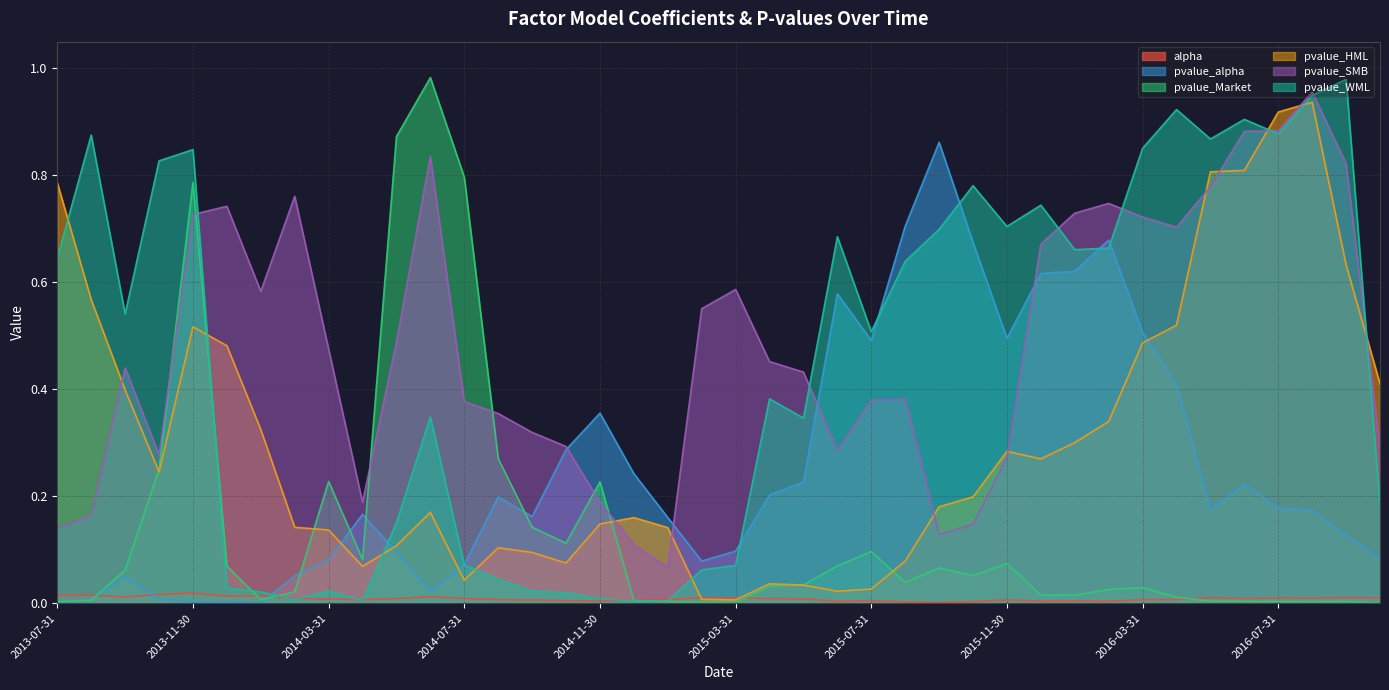

At how many categories does at least one series exceed 0?

40